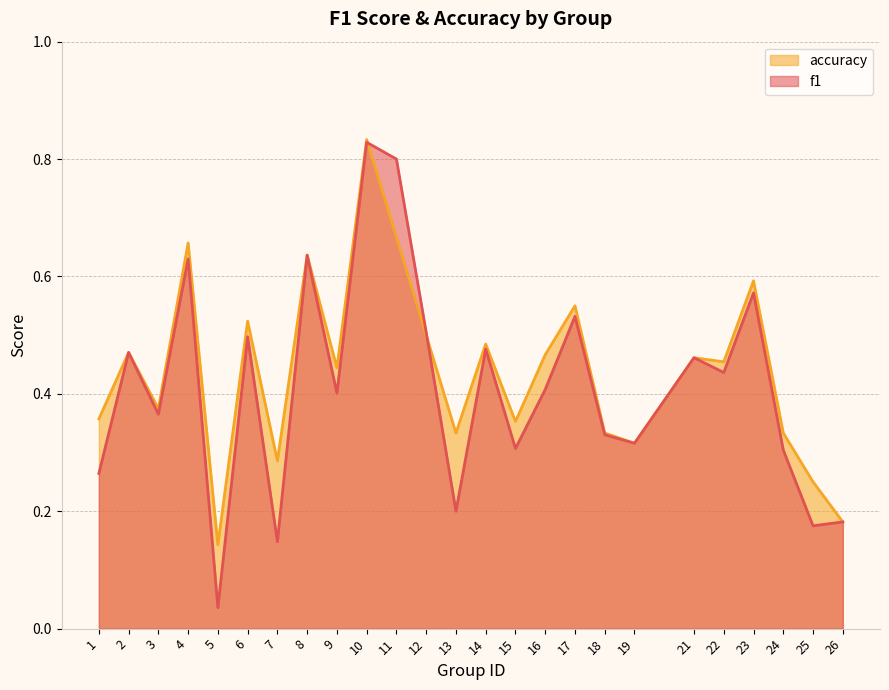

Reading right to left, list all the values displayed in this chart.

f1: 0.2	0.2	0.3	0.6	0.4	0.5	0.3	0.3	0.5	0.4	0.3	0.5	0.2	0.5	0.8	0.8	0.4	0.6	0.1	0.5	0.0	0.6	0.4	0.5	0.3
accuracy: 0.2	0.2	0.3	0.6	0.5	0.5	0.3	0.3	0.6	0.5	0.4	0.5	0.3	0.5	0.7	0.8	0.4	0.6	0.3	0.5	0.1	0.7	0.4	0.5	0.4